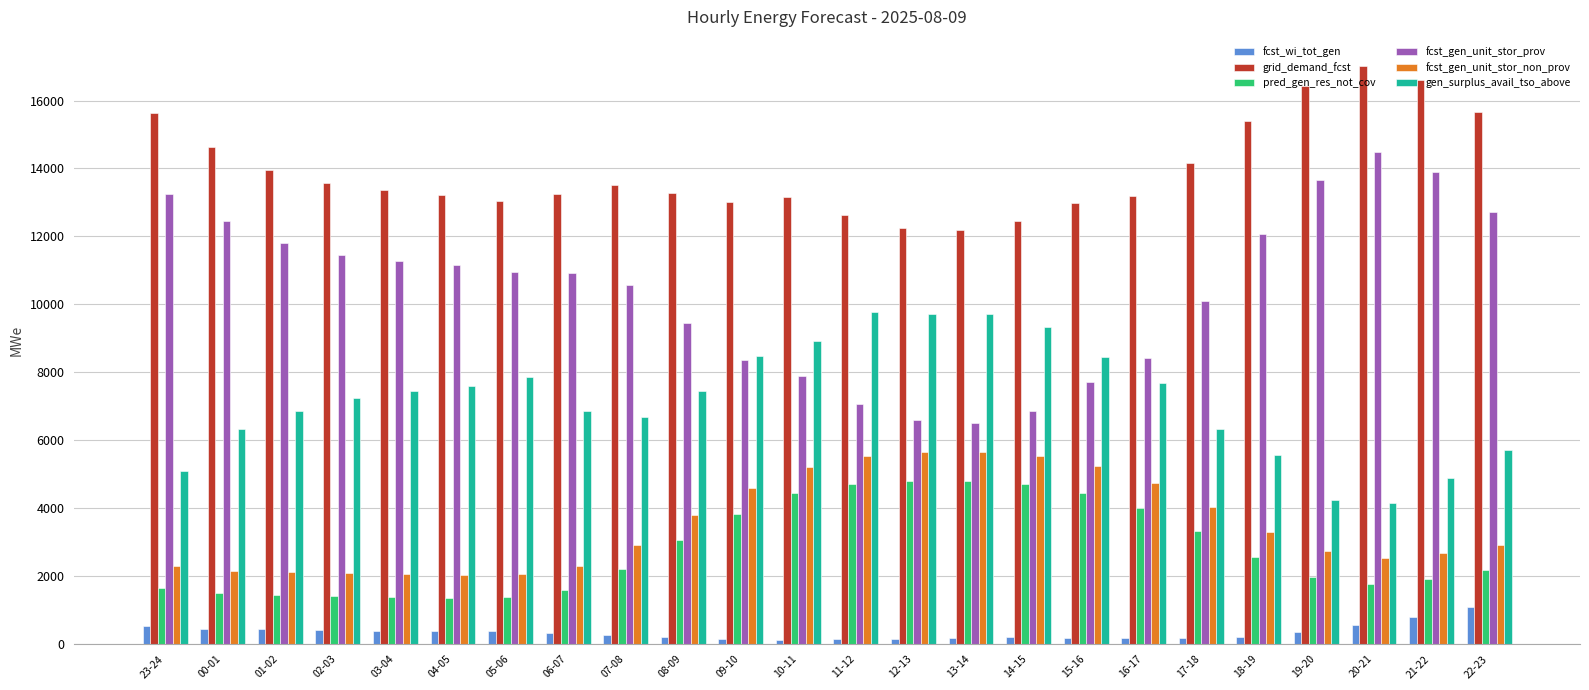

What is the difference between the highest and lowest values at 02-03?

13147